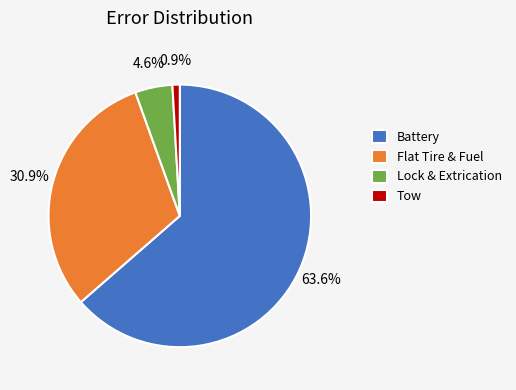

Which has a higher value, Lock & Extrication or Battery?

Battery